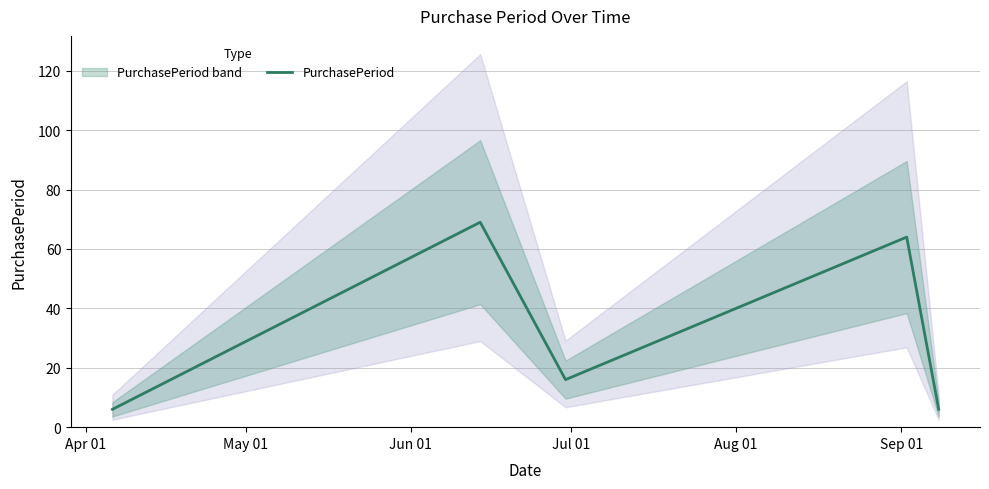

What is the greatest value displayed?

69